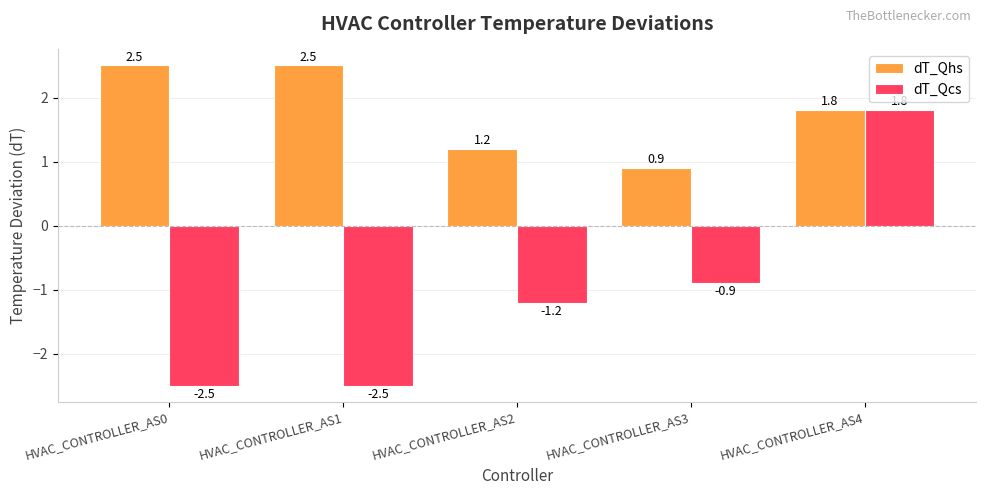

At which label is dT_Qcs closest to 0?

HVAC_CONTROLLER_AS3